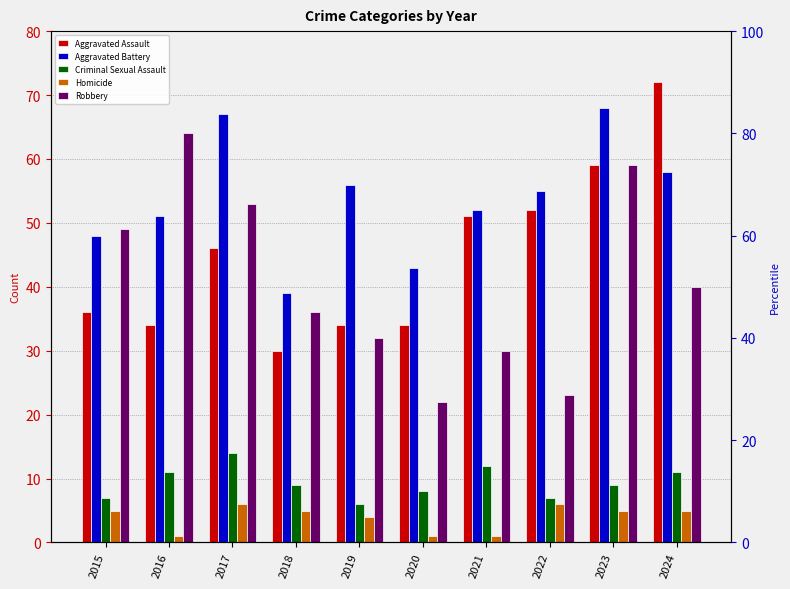

How many groups of bars are there?

10